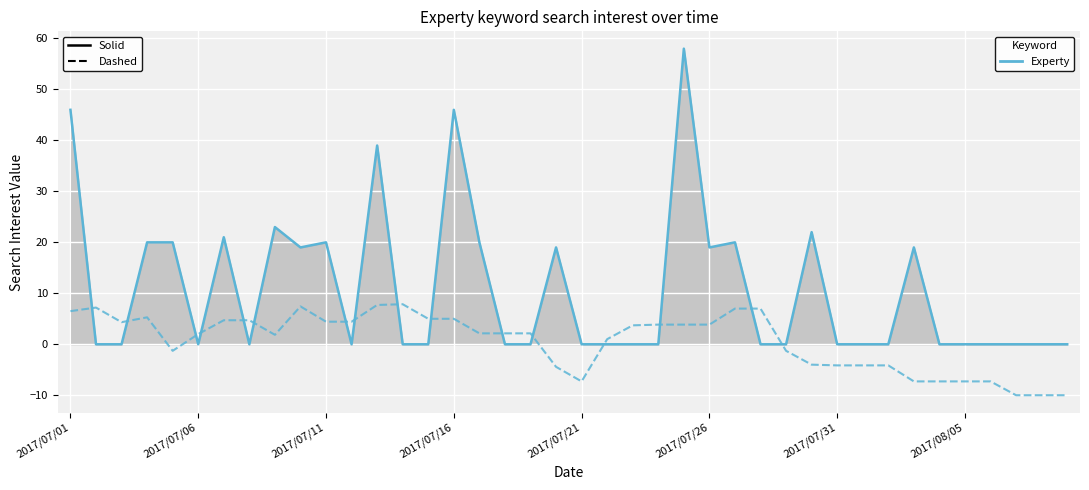

What is the smallest value displayed?

-10.0